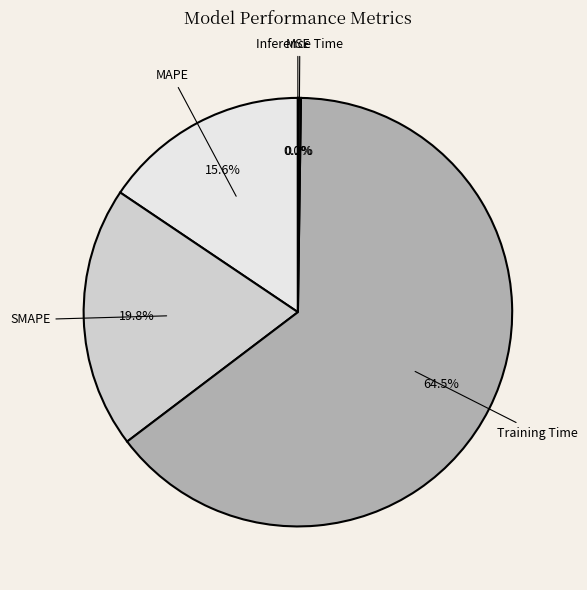

Which category accounts for the majority?

Training Time